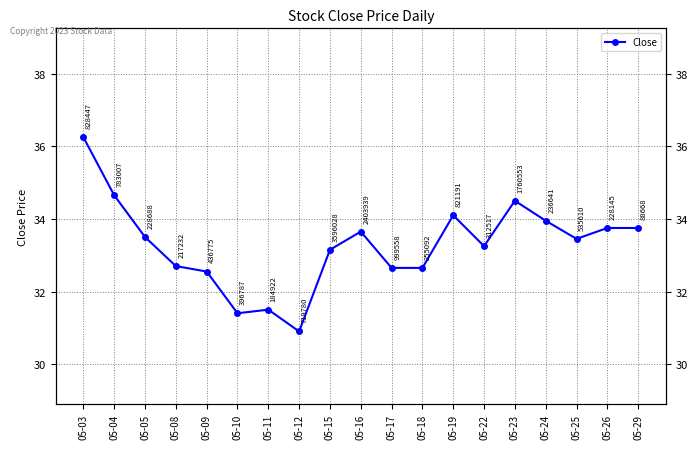

At which category does the chart reach its peak across all series?

05-03